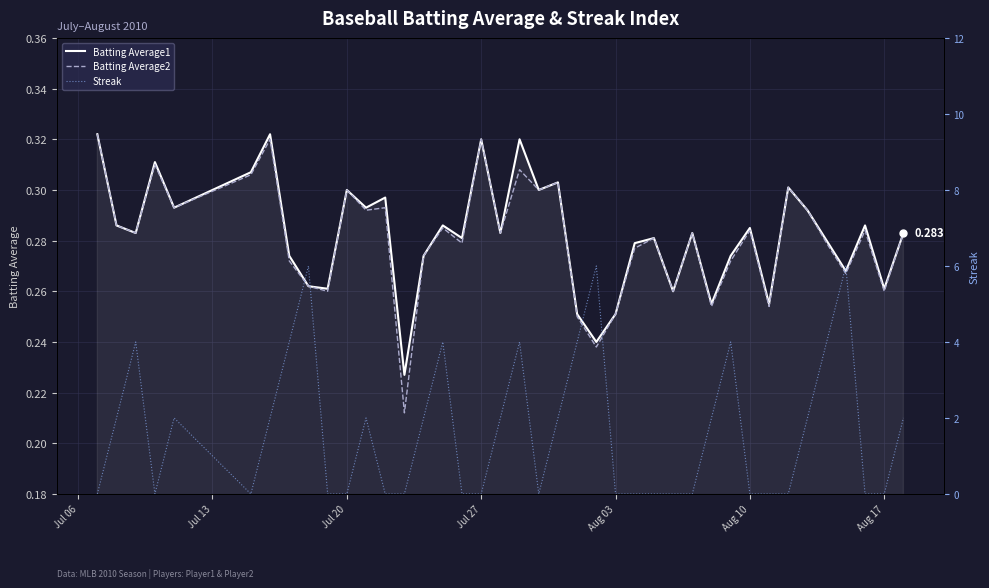

What is the maximum value shown in the chart?

6.0